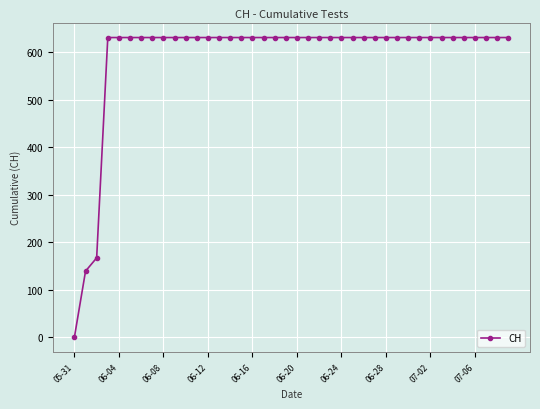

What is the value of the 39th point from the left?

631